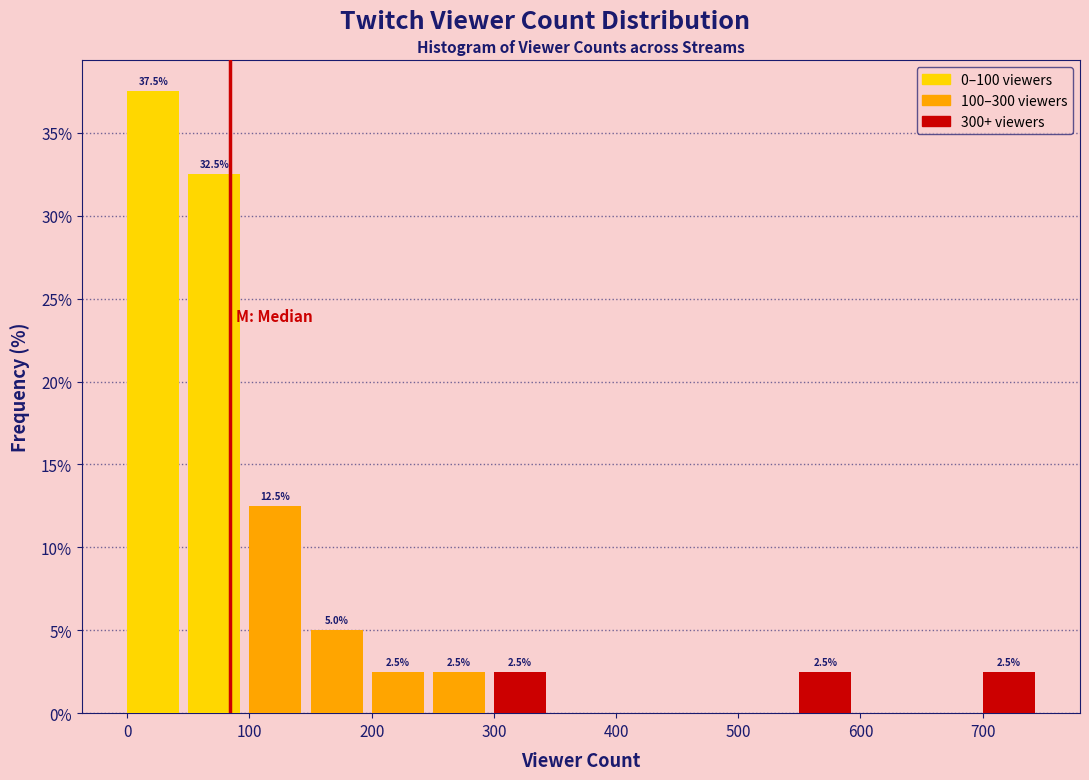

Which range on the x-axis has the tallest bar?

0 to 50